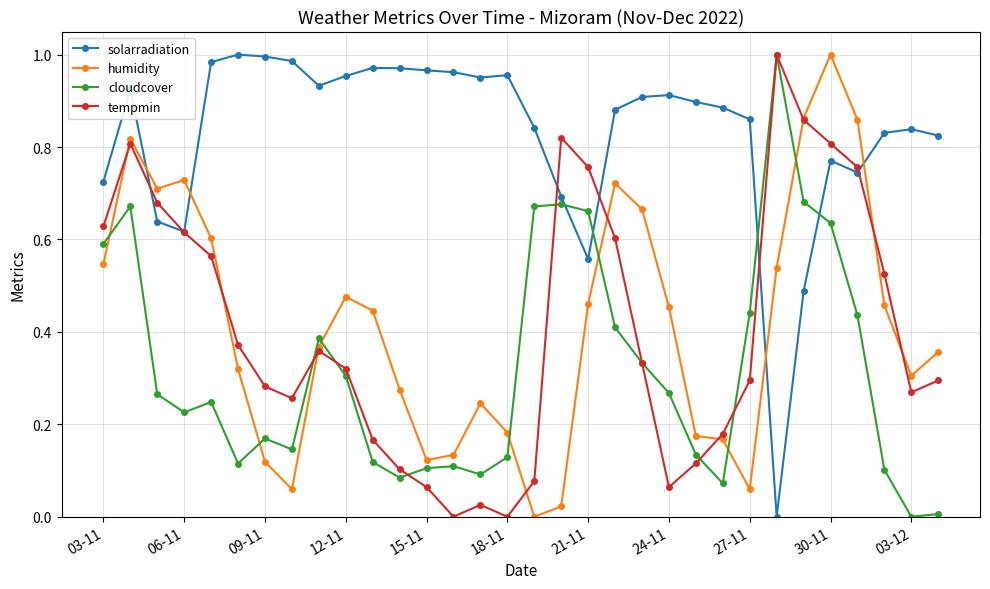

Which series has the largest total across all categories?

solarradiation